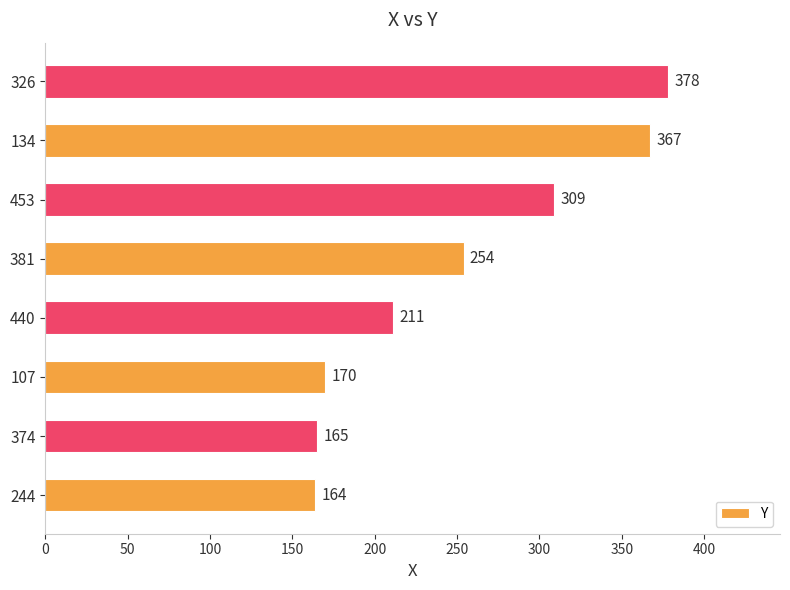

Reading bottom to top, what are all the values shown in this chart?

164	165	170	211	254	309	367	378